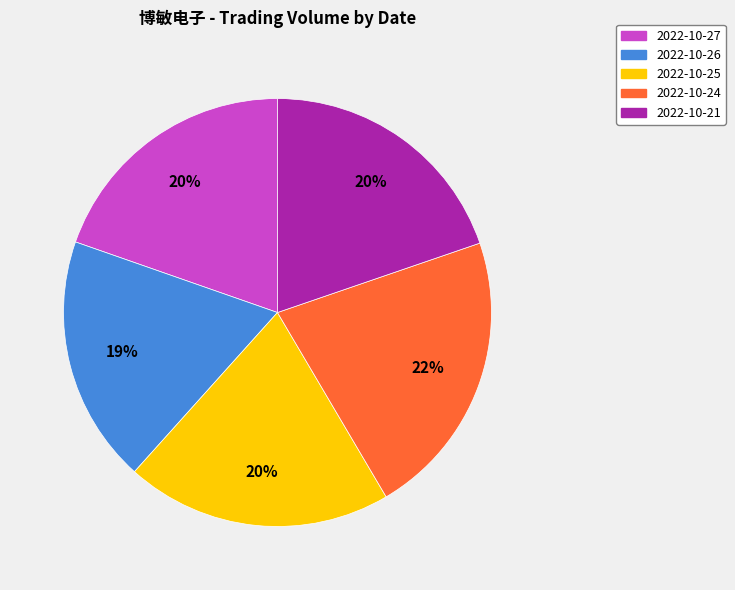

Is the sum of 2022-10-26 and 2022-10-27 greater than half?

No